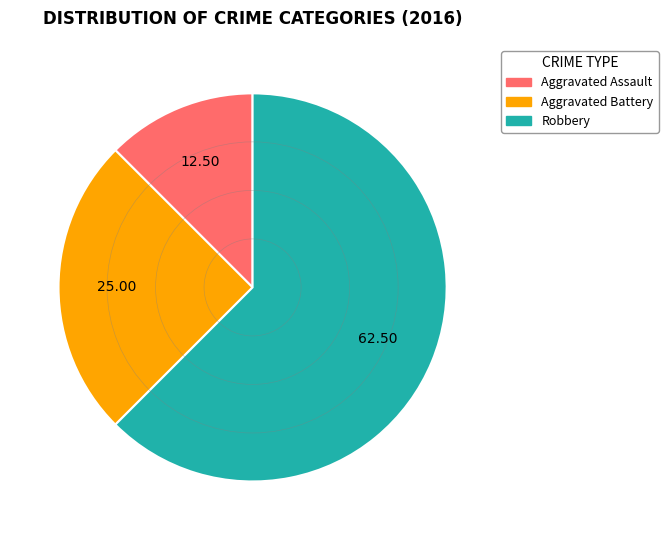

Which category has the biggest portion of the pie?

Robbery